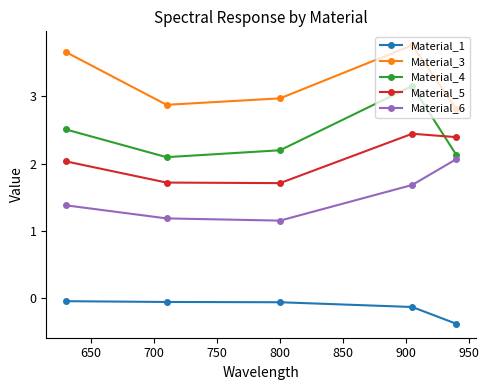

What is the value of the Material_6 point at the 4th from the left?

1.7